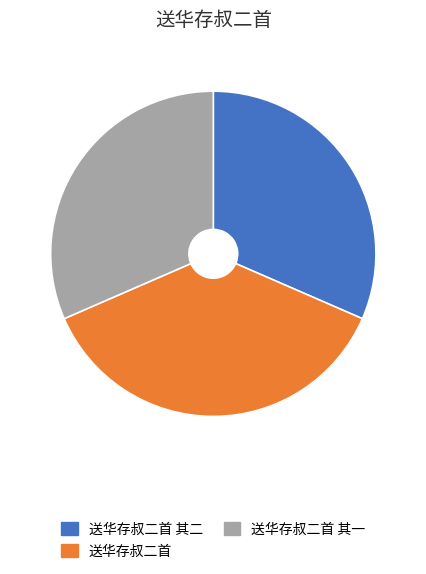

Which slice is the largest?

送华存叔二首